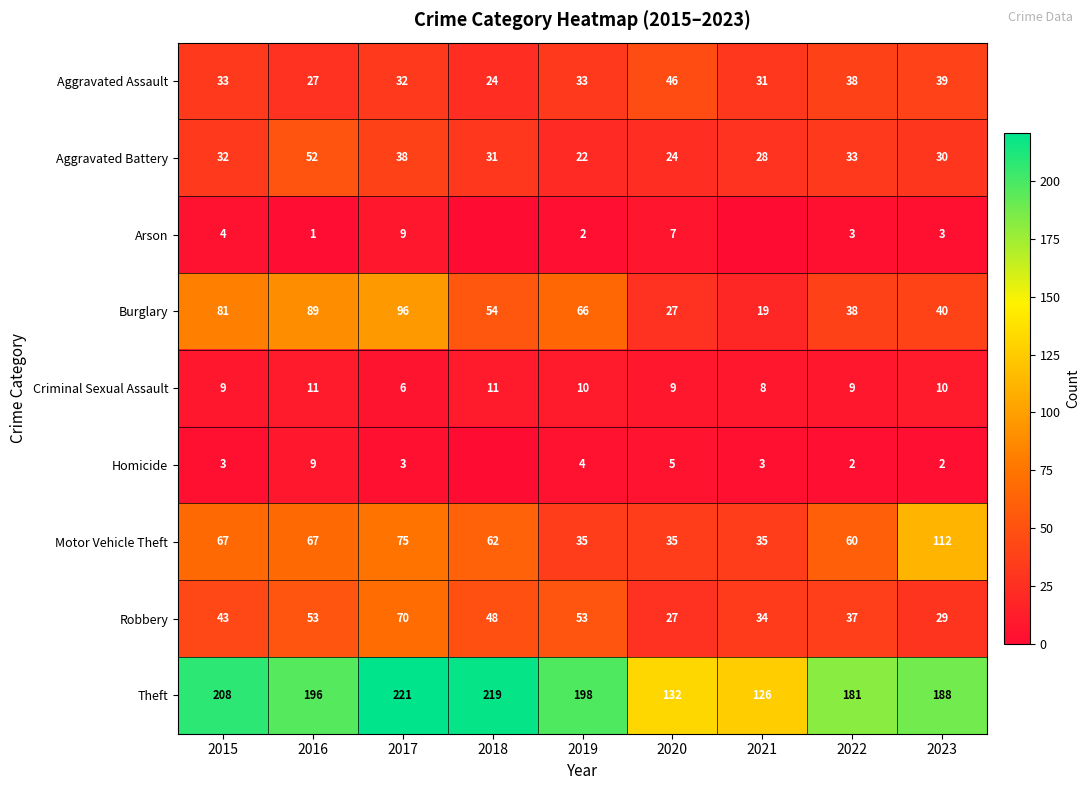

What is the spread (max minus min) of values at 2019?

196